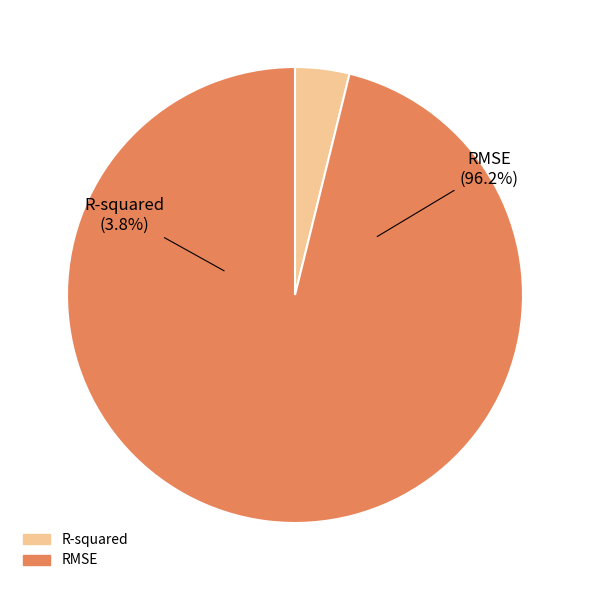

Which slice is the smallest?

R-squared